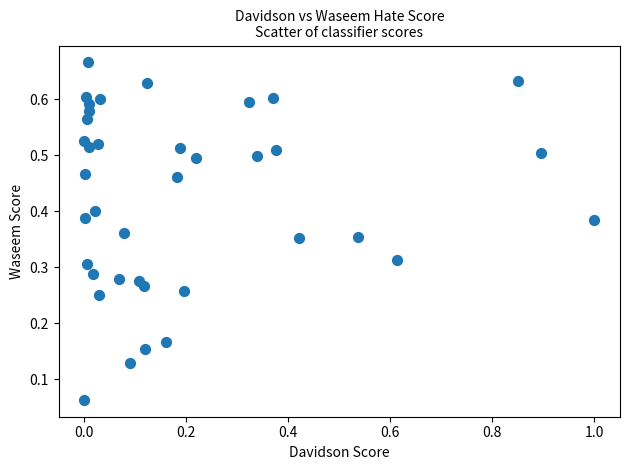

What is the range of X values (max minus min)?

1.0